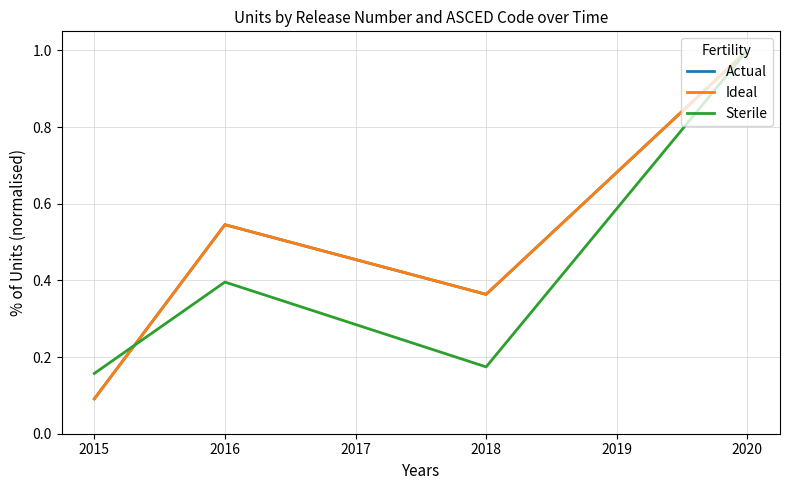

Is this an area chart (filled region under the line)?

No